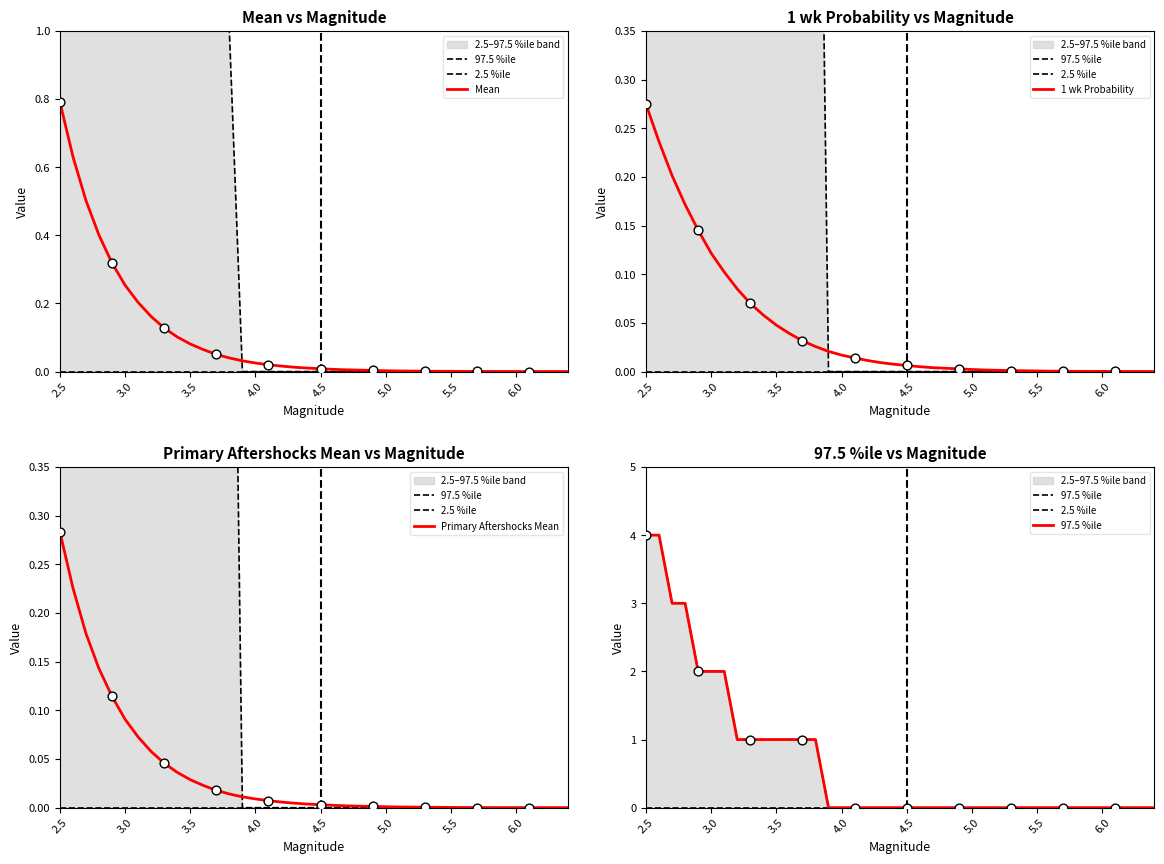

Which series contains the highest Y value?

97.5 %ile